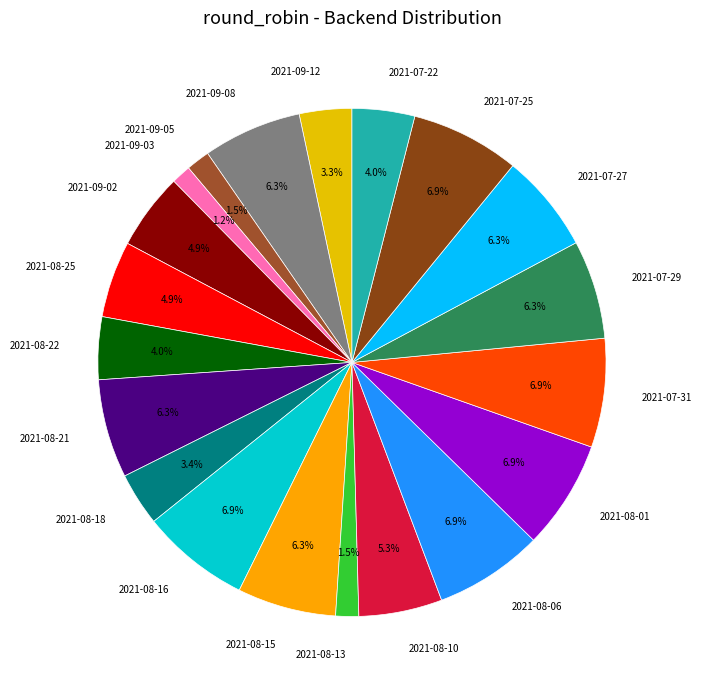

Approximately how many times larger is the value at 2021-09-08 compared to 2021-08-06?

0.9